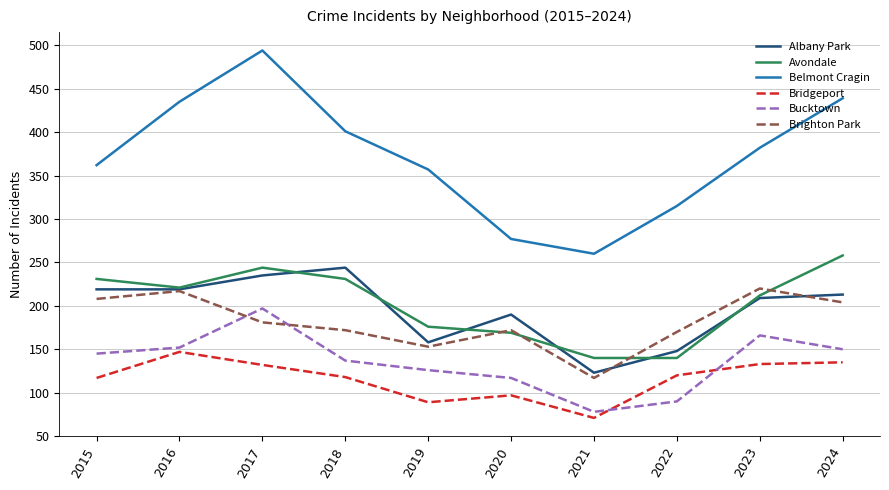

At which category does Albany Park reach its first local peak?

2018